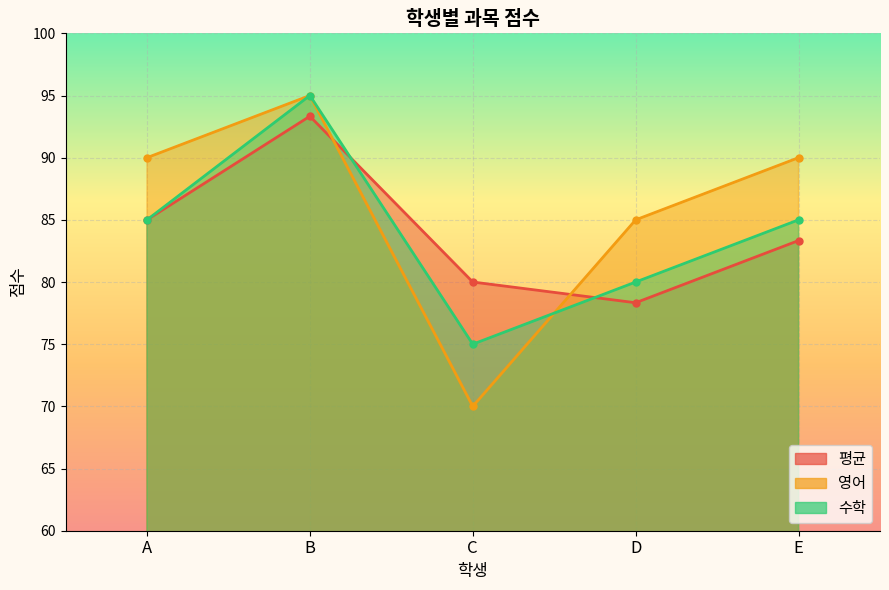

Is the value of 수학 at C greater than the value of 평균 at A?

No